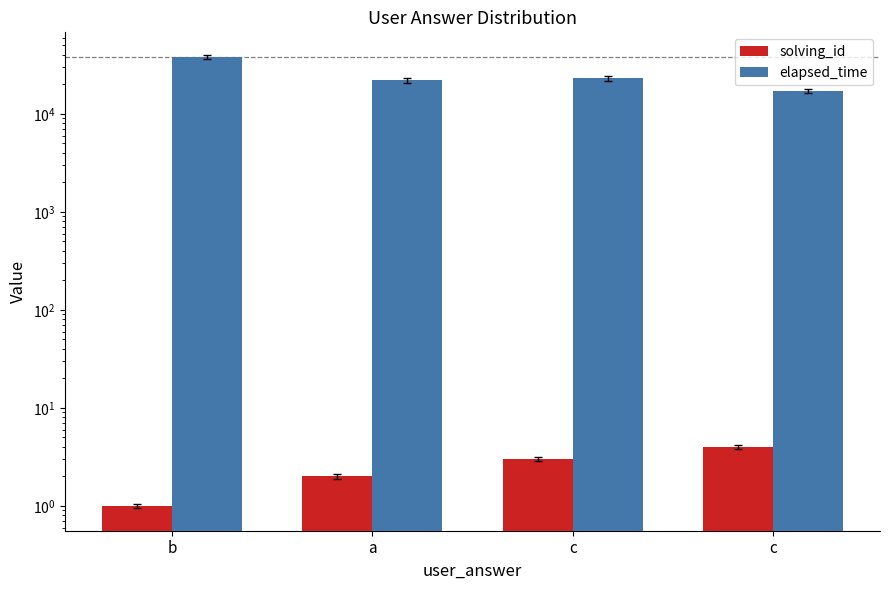

Which label corresponds to the smallest value in the chart?

b